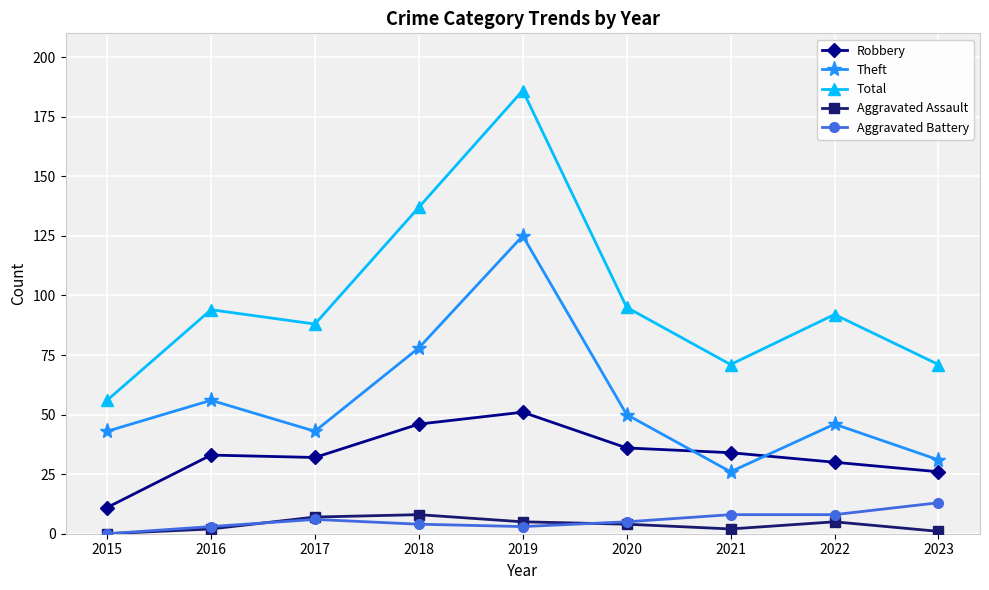

True or false: Theft has more than 2 points higher than both neighbors.

True